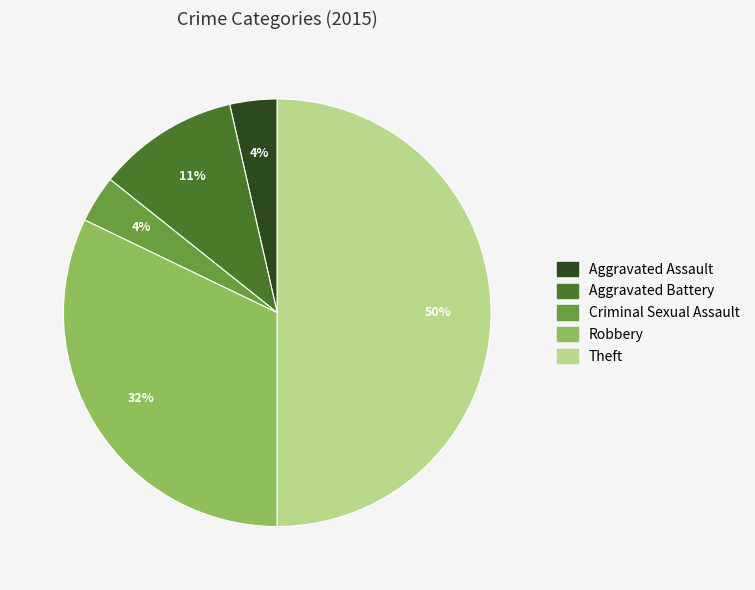

Count the number of slices in the pie.

5